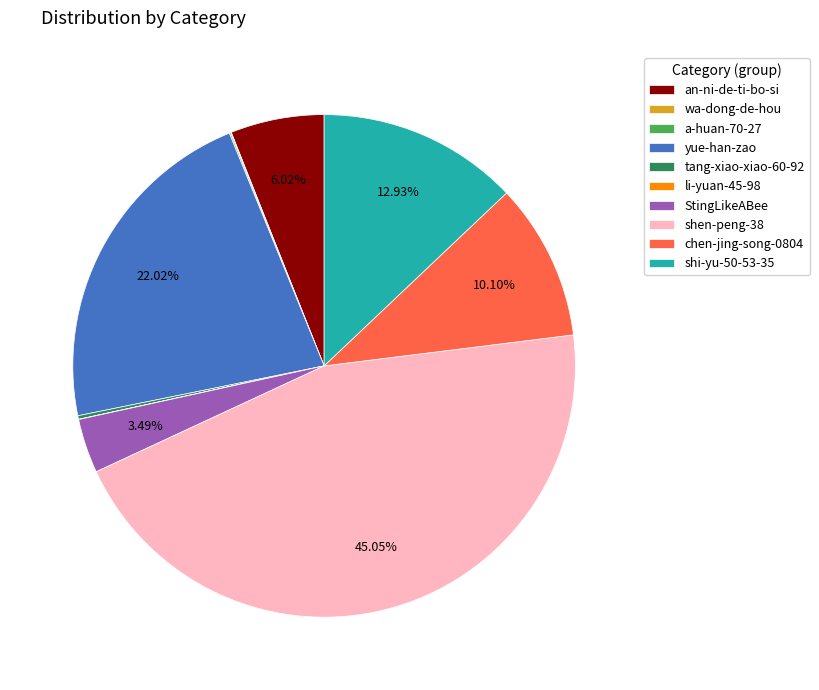

Which has a higher value, shi-yu-50-53-35 or yue-han-zao?

yue-han-zao